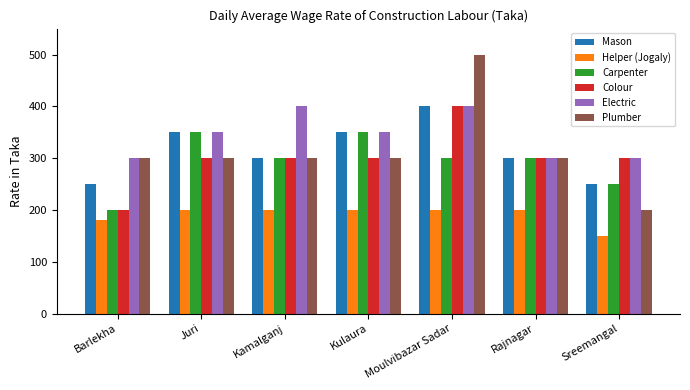

True or false: Mason has a value of 350 at Kulaura.

True